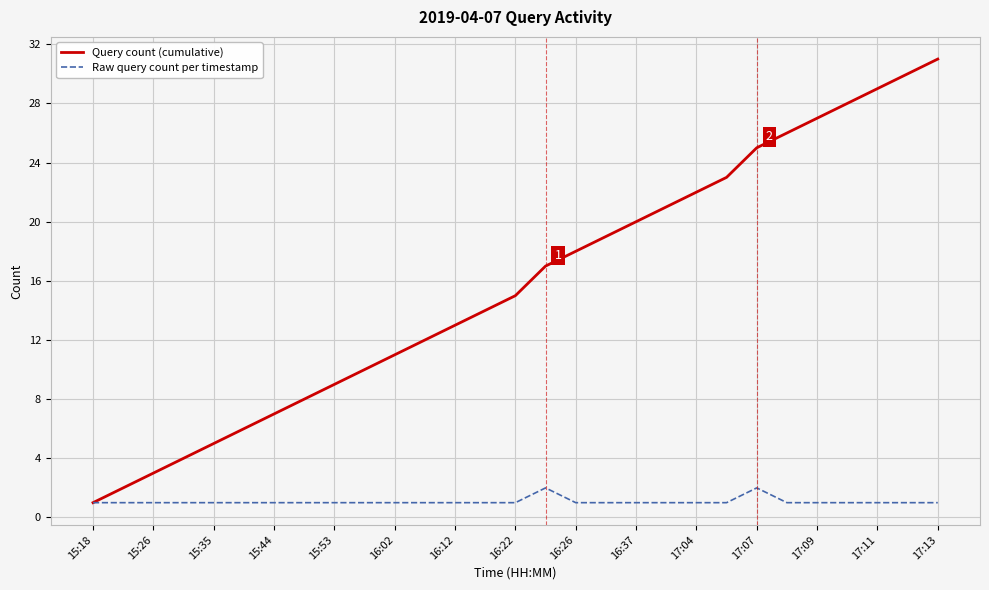

True or false: Raw query count per timestamp has more than 0 interior local peaks.

True